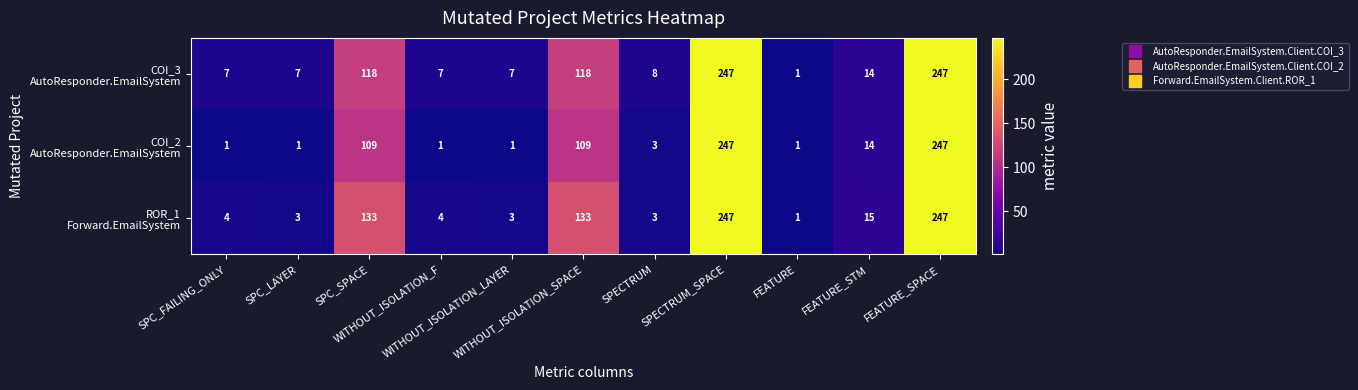

At how many categories does at least one series exceed 24?

4